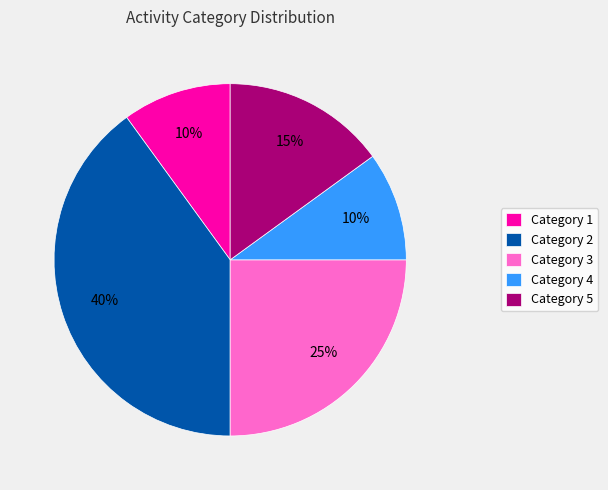

To the nearest percent, what is the difference between the largest and smallest slice percentages?

30%